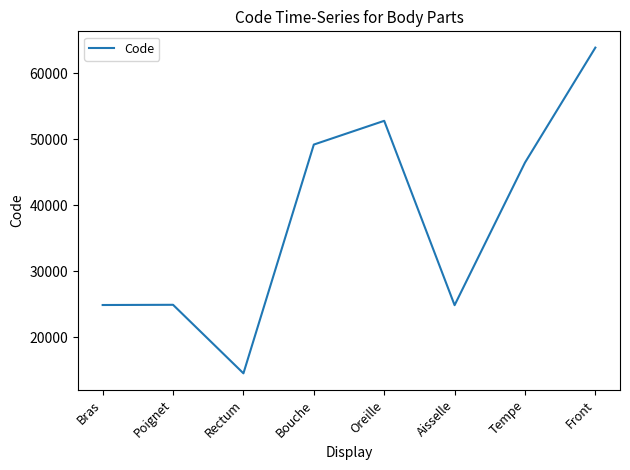

How many interior local valleys (lower than both neighbors) does the data have?

2